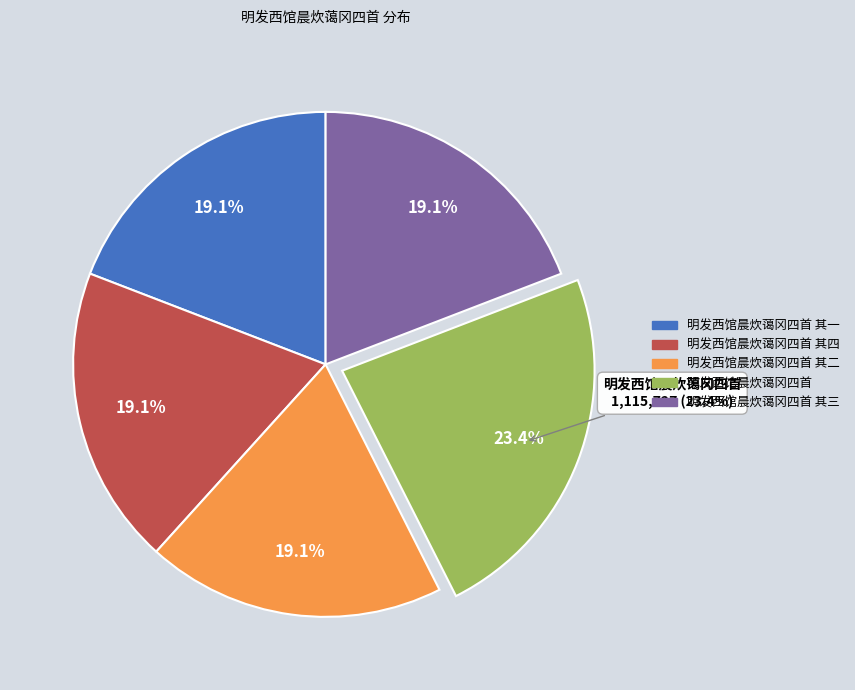

Is it true that 明发西馆晨炊蔼冈四首 is 23% of the pie?

True